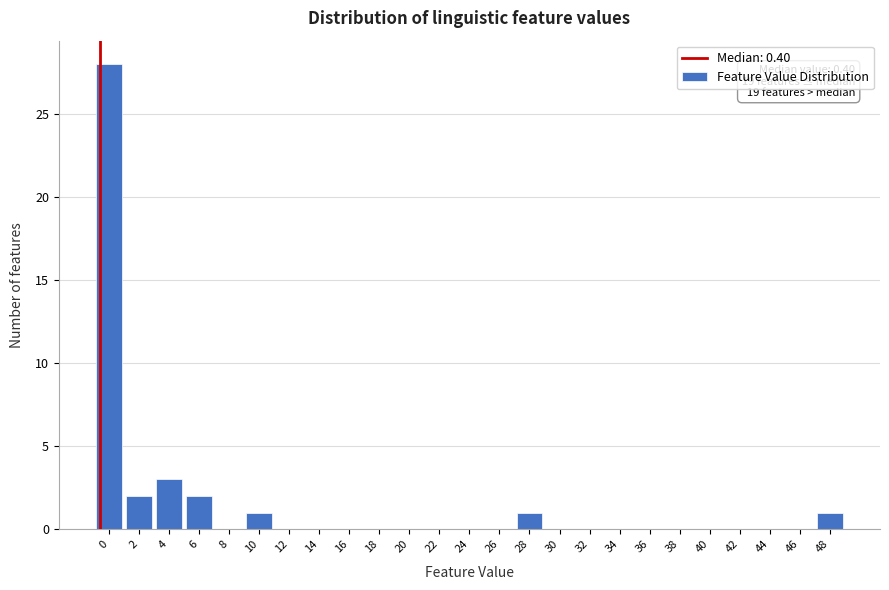

Reading left to right, extract all data points from this chart.

0=28	2=2	4=3	6=2	8=0	10=1	12=0	14=0	16=0	18=0	20=0	22=0	24=0	26=0	28=1	30=0	32=0	34=0	36=0	38=0	40=0	42=0	44=0	46=0	48=1